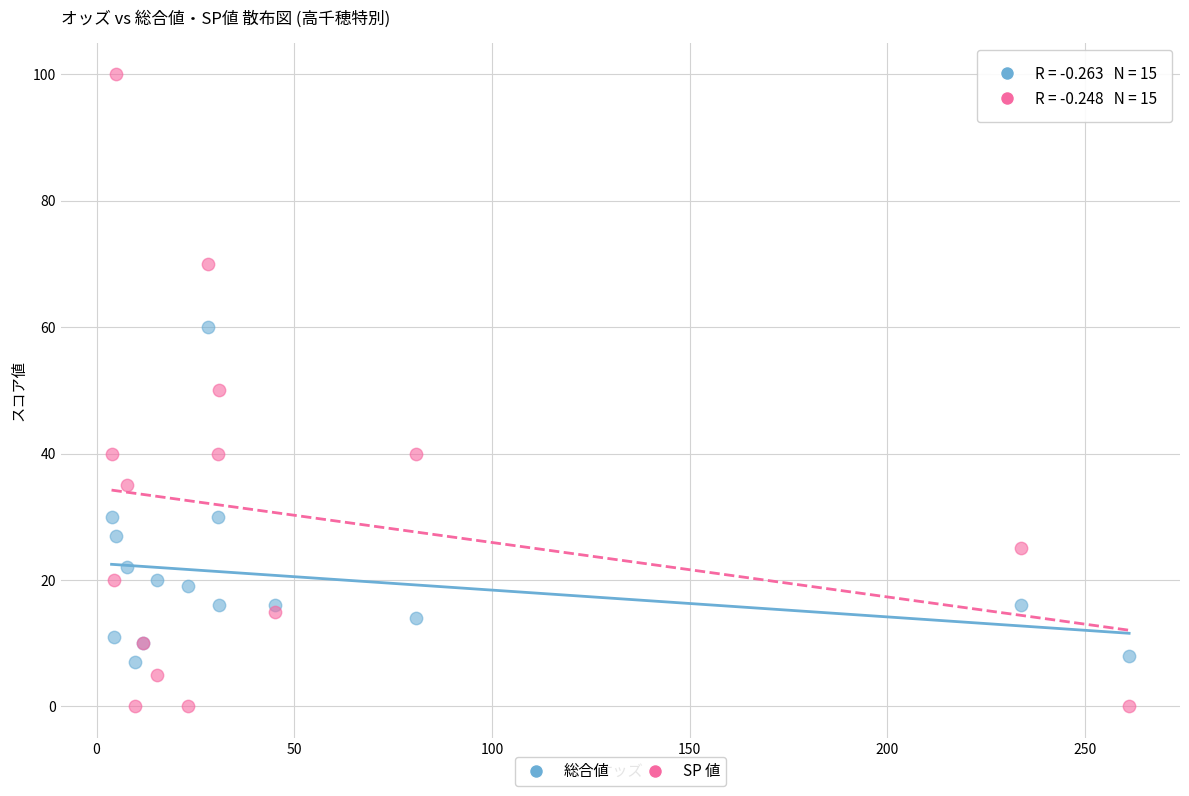

Which series reaches the minimum Y coordinate?

SP 値